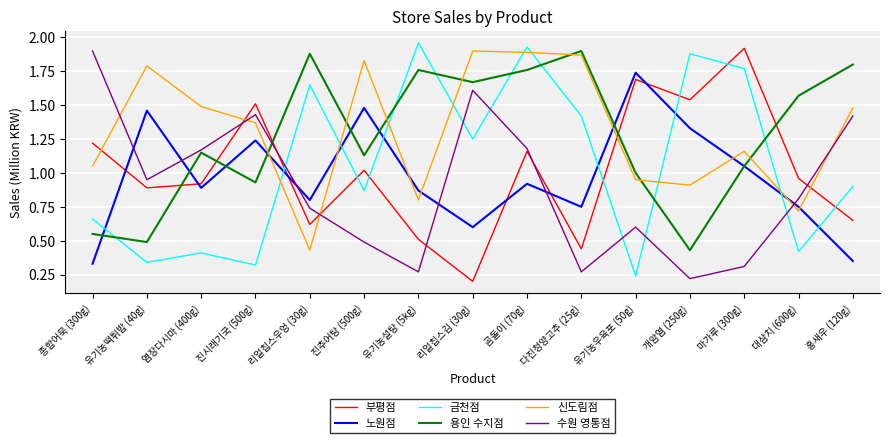

What position from the right is 염장다시마 (400g)?

13